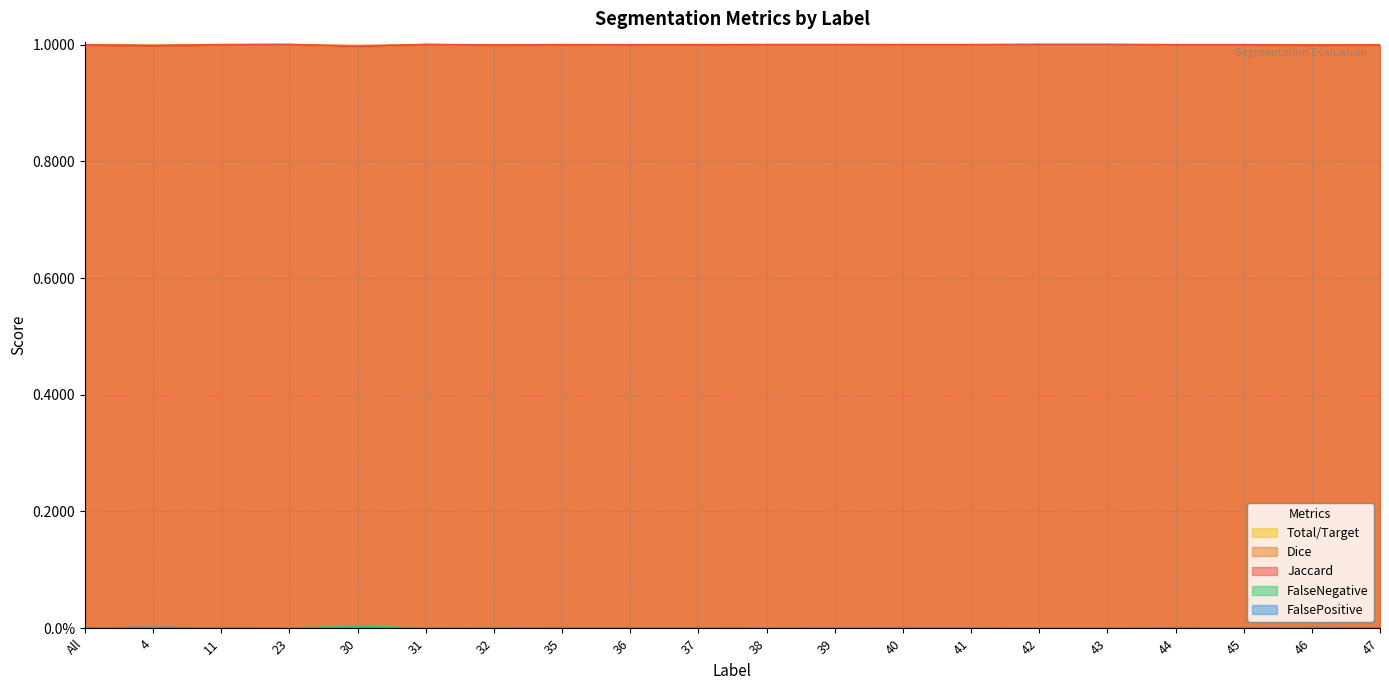

What is the value of the Total/Target point at the 7th from the left?

1.0